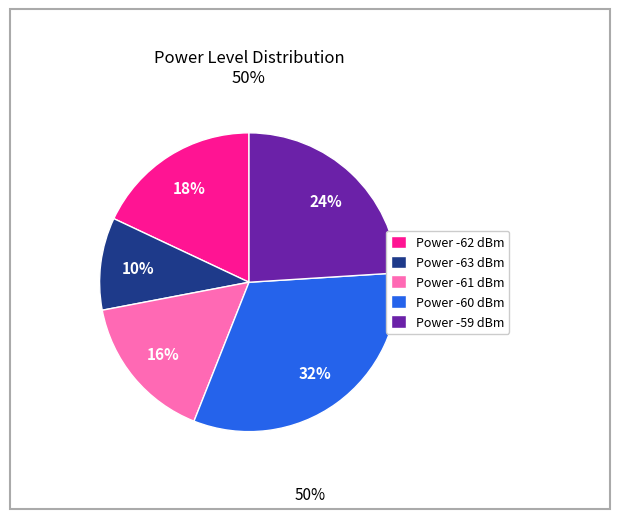

What percentage is the Power -63 dBm slice, to the nearest percent?

10%